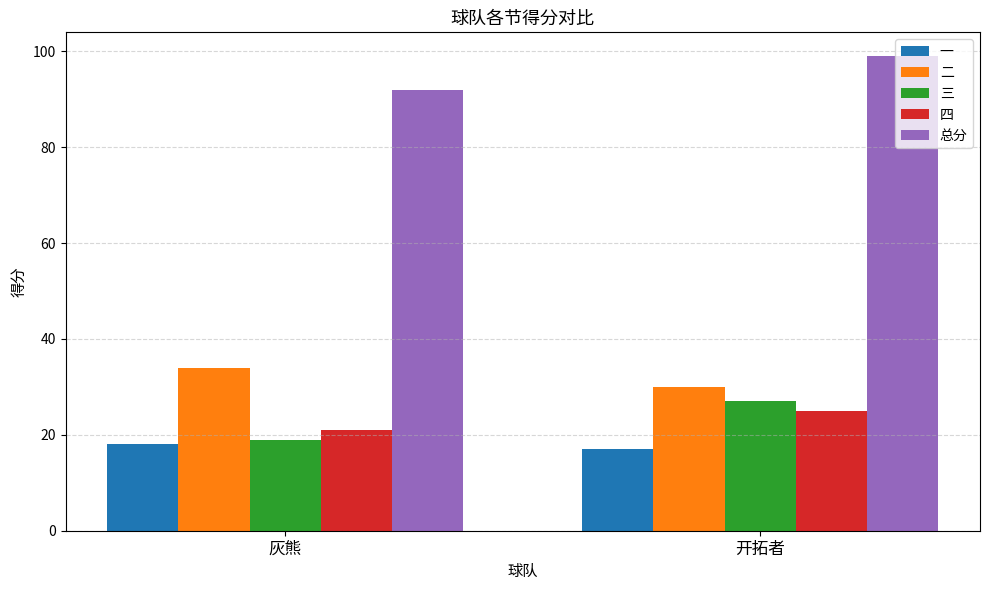

What is the value of the 总分 bar at the 1st from the left?

92